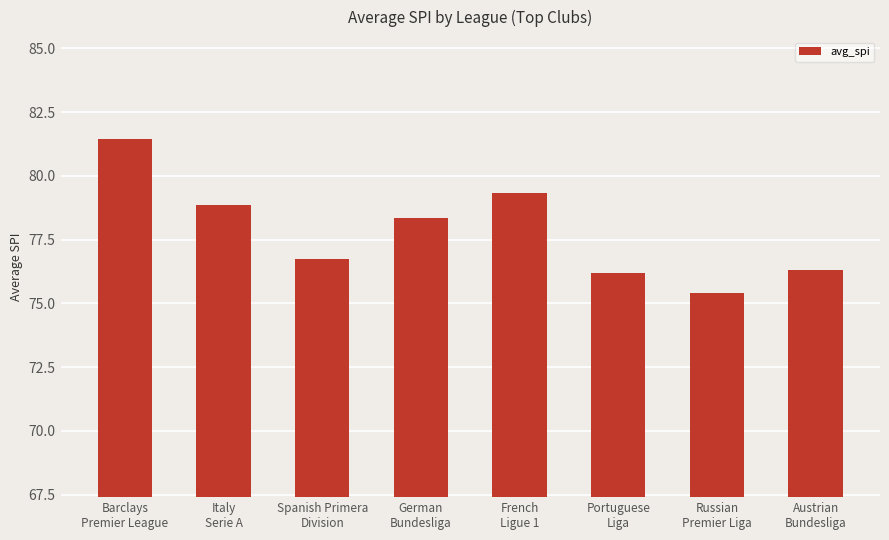

What value does the data have at Portuguese
Liga?

76.2